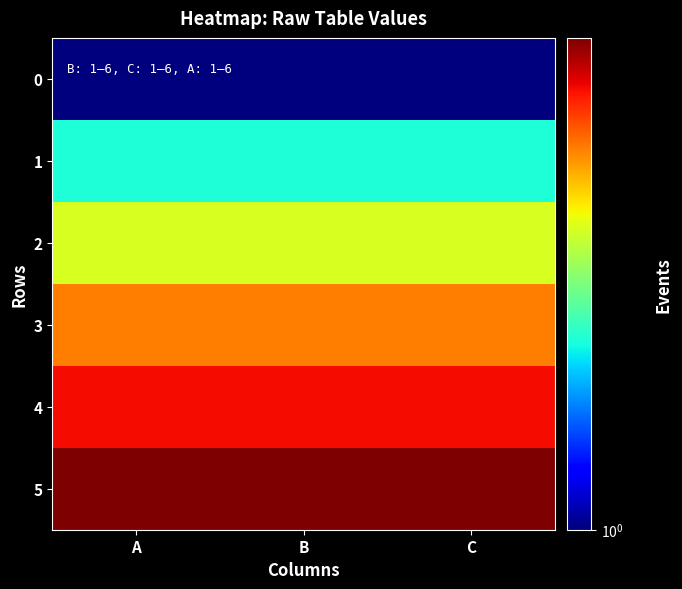

Reading left to right, transcribe all the data shown in this chart.

0: A=1	B=1	C=1
1: A=2	B=2	C=2
2: A=3	B=3	C=3
3: A=4	B=4	C=4
4: A=5	B=5	C=5
5: A=6	B=6	C=6